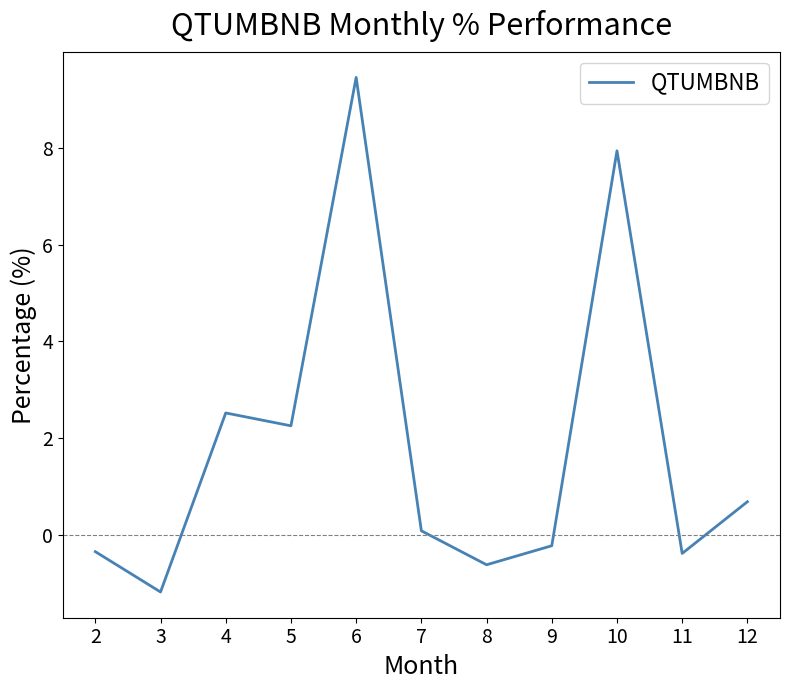

What is the difference between the maximum and minimum values?

10.6